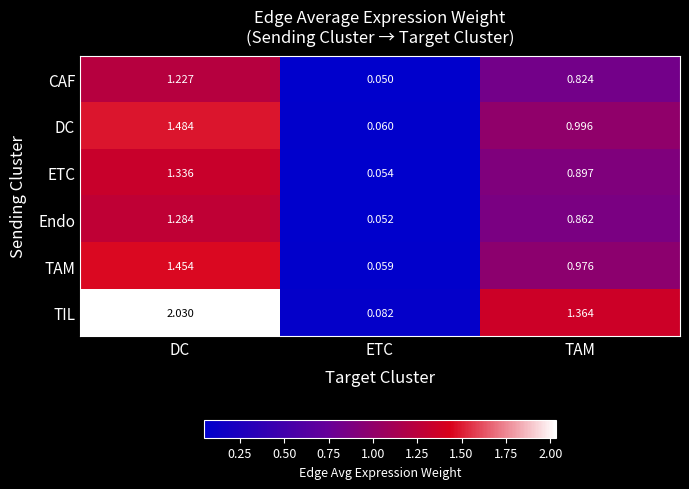

Which label corresponds to the largest value in the chart?

DC